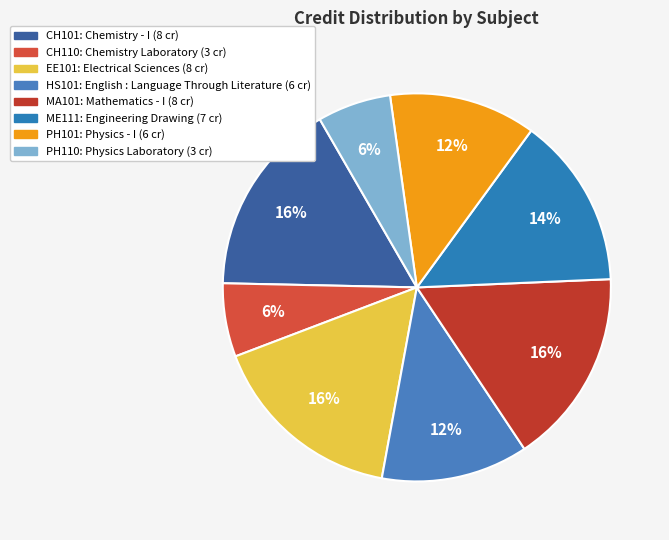

How many segments does this pie chart have?

8